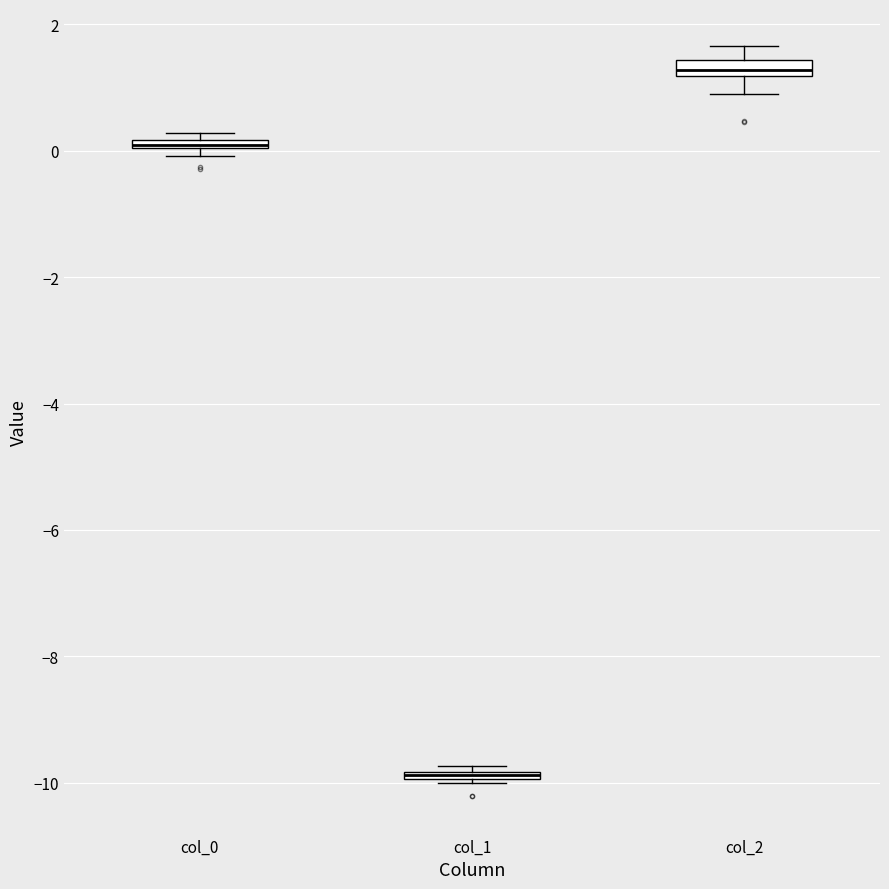

Where is the lower edge of the box for col_0 on the y-axis? The values are not printed on the chart, so give them approximately, as read against the axis.

0.0